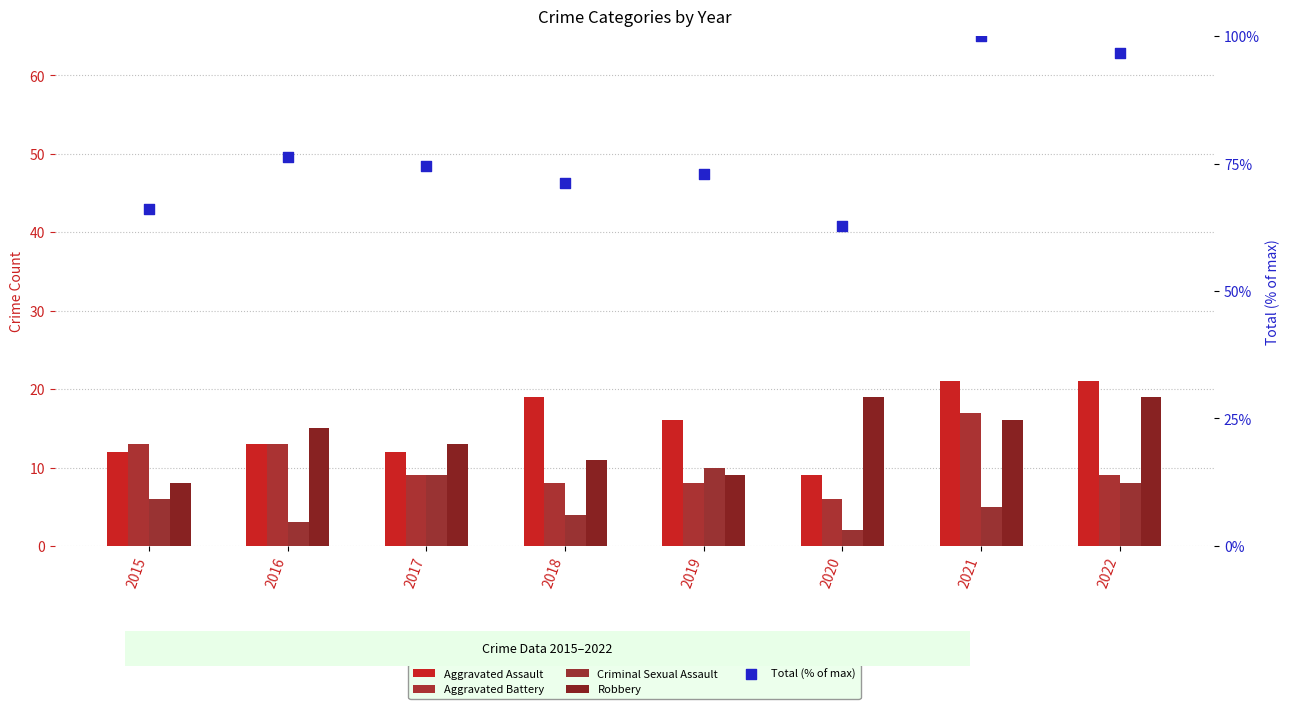

Which series has the largest Y range (max minus min)?

Total (% of max)